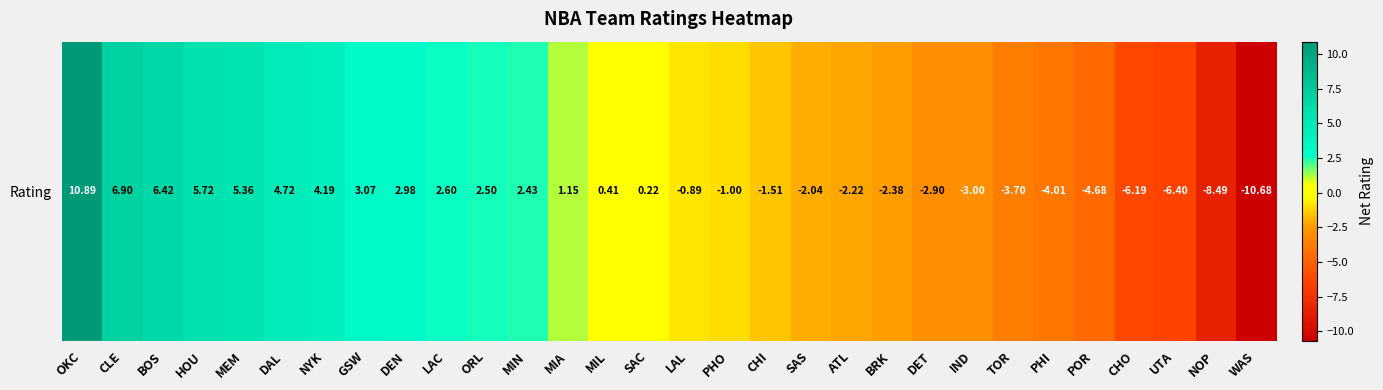

Which has a higher value, OKC or MEM?

OKC